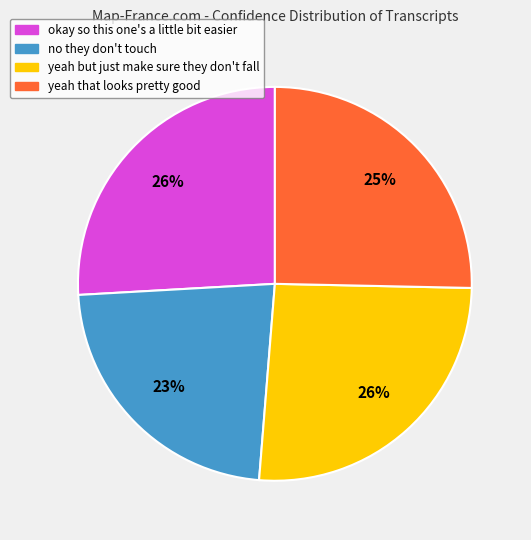

To the nearest percent, what portion does no they don't touch represent?

23%